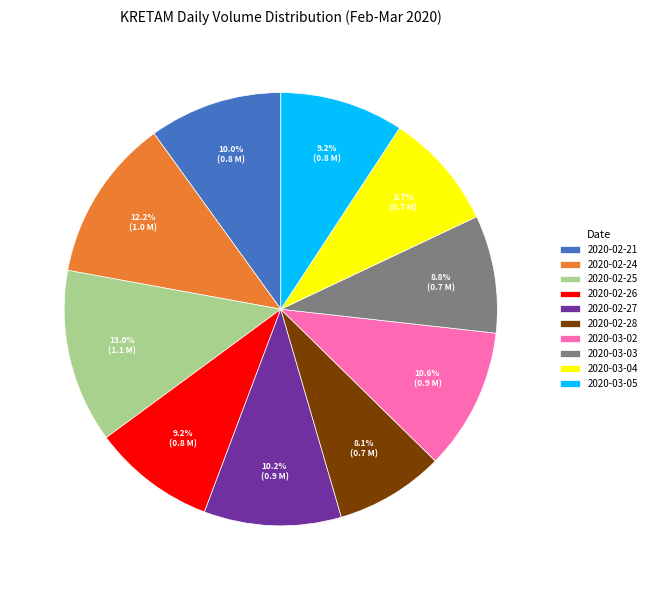

Is the sum of 2020-03-02 and 2020-02-25 greater than half?

No